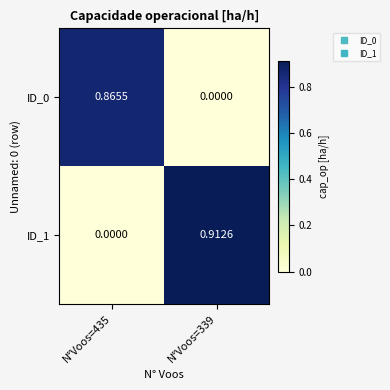

At which category is the sum across all series the highest?

N°Voos=339